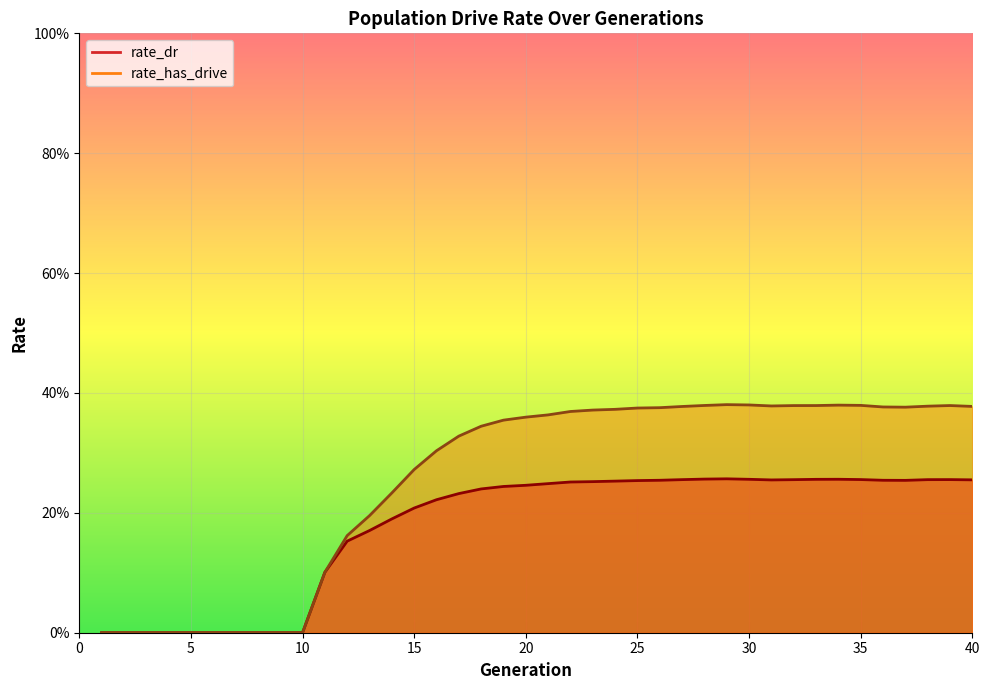

What is the value of the rate_has_drive point at the 15th from the left?

0.3